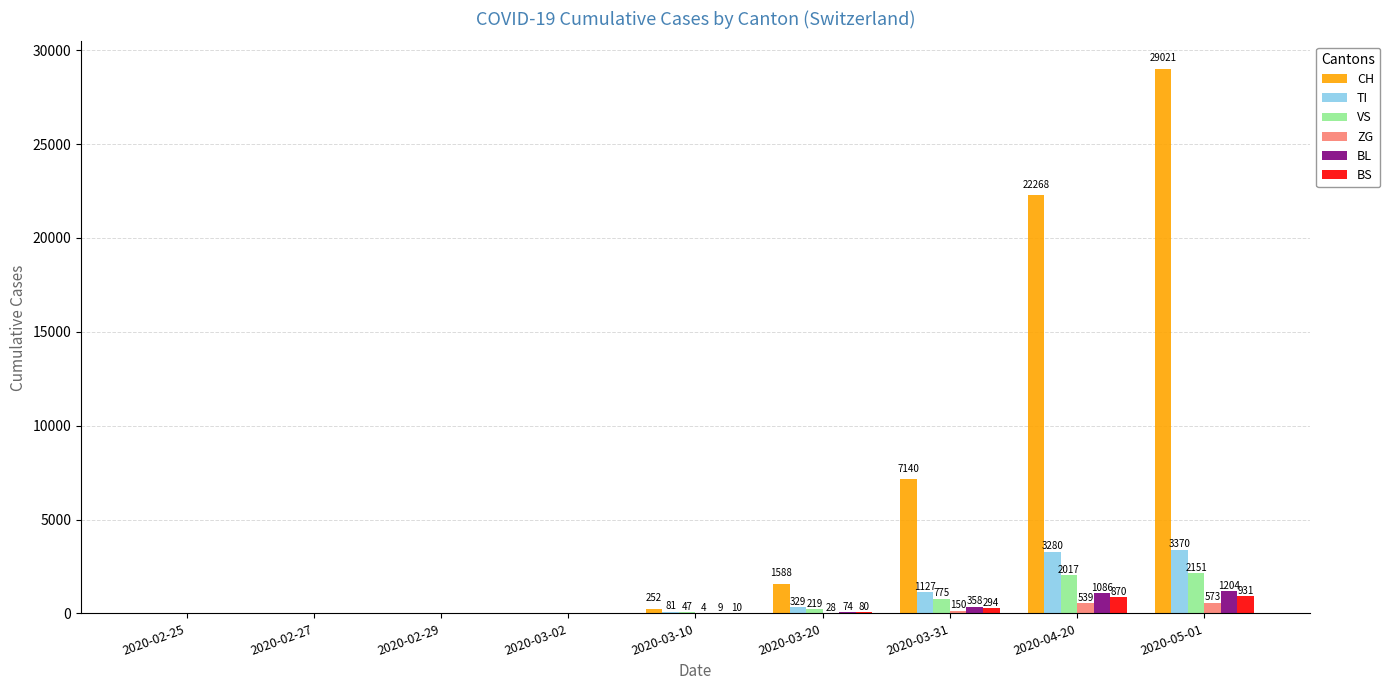

Is the value of BS at 2020-03-20 greater than the value of BL at 2020-03-31?

No